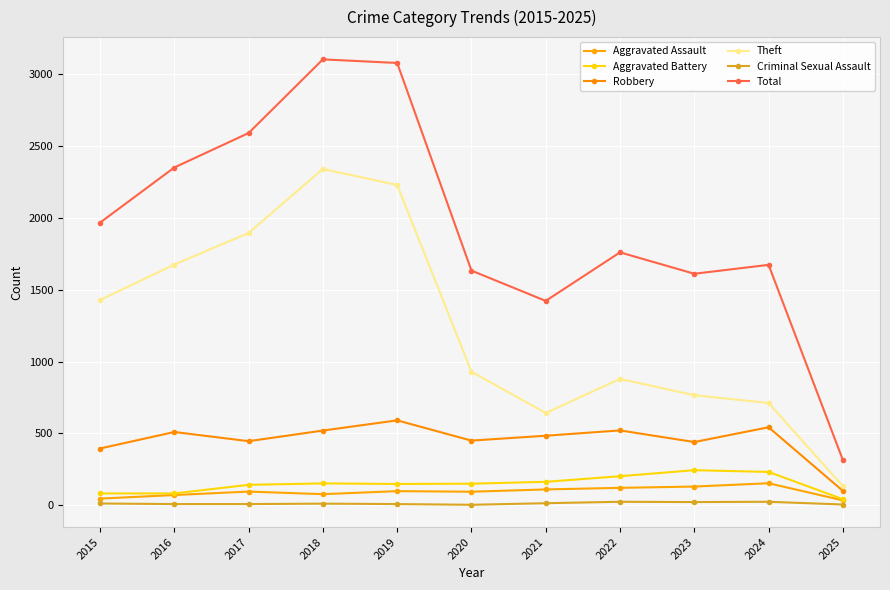

Reading left to right, extract all data points from this chart.

Aggravated Assault: 46	71	95	77	98	94	110	121	130	153	34
Aggravated Battery: 82	82	142	152	148	150	163	202	244	232	42
Robbery: 395	510	446	520	591	450	484	521	440	543	100
Theft: 1429	1676	1896	2342	2230	930	642	880	766	712	133
Criminal Sexual Assault: 12	8	8	11	8	3	14	24	22	24	5
Total: 1968	2352	2592	3105	3080	1634	1423	1761	1612	1674	315